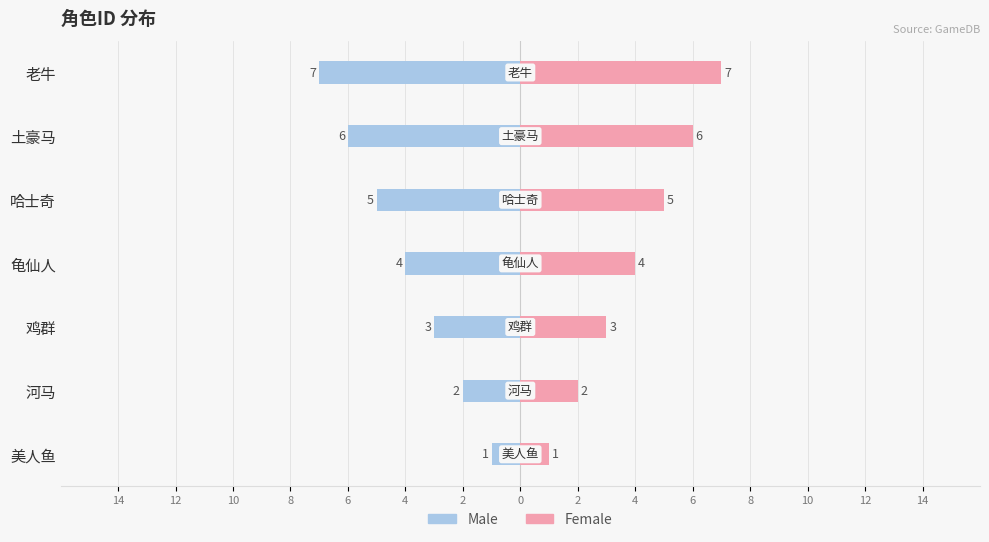

What is the difference between the second highest and minimum values in the Male series?

5